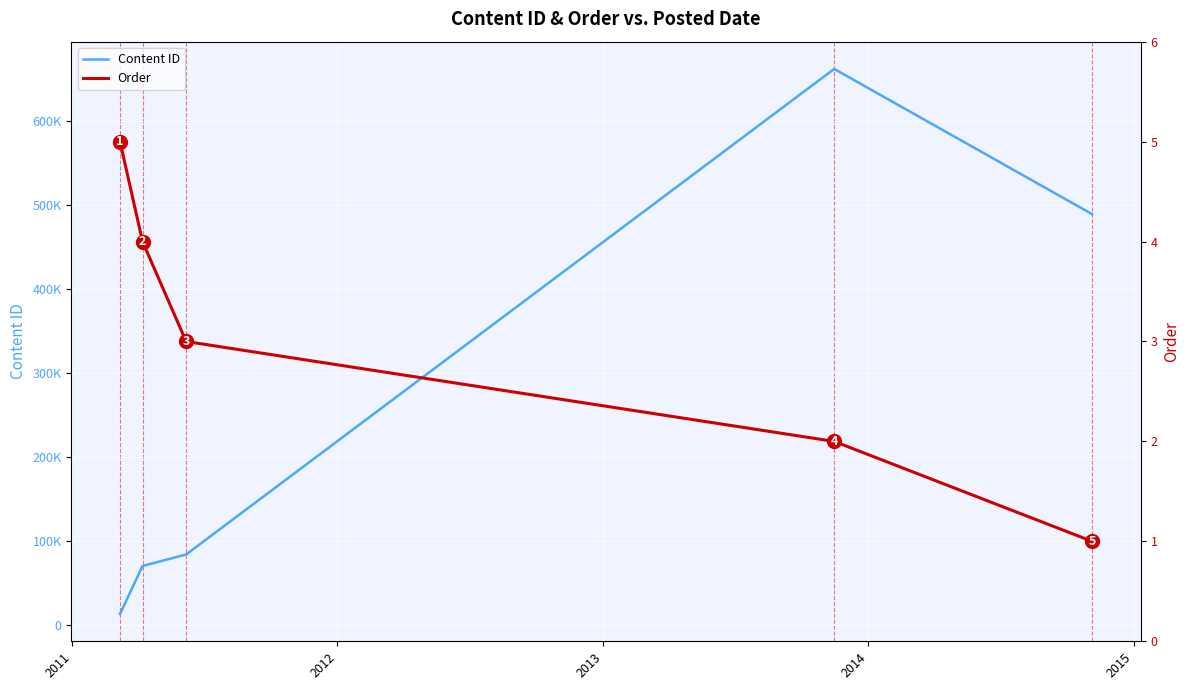

Rank the series by their maximum value, from highest to lowest.

Content ID, Order